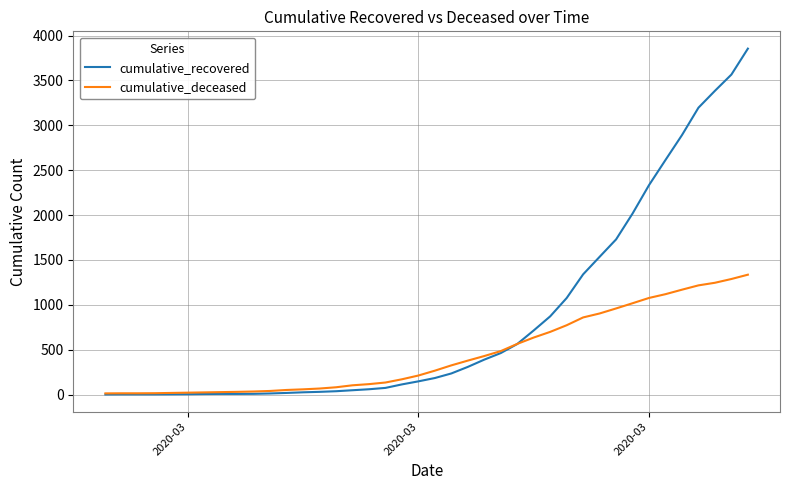

What is the greatest value displayed?

3854